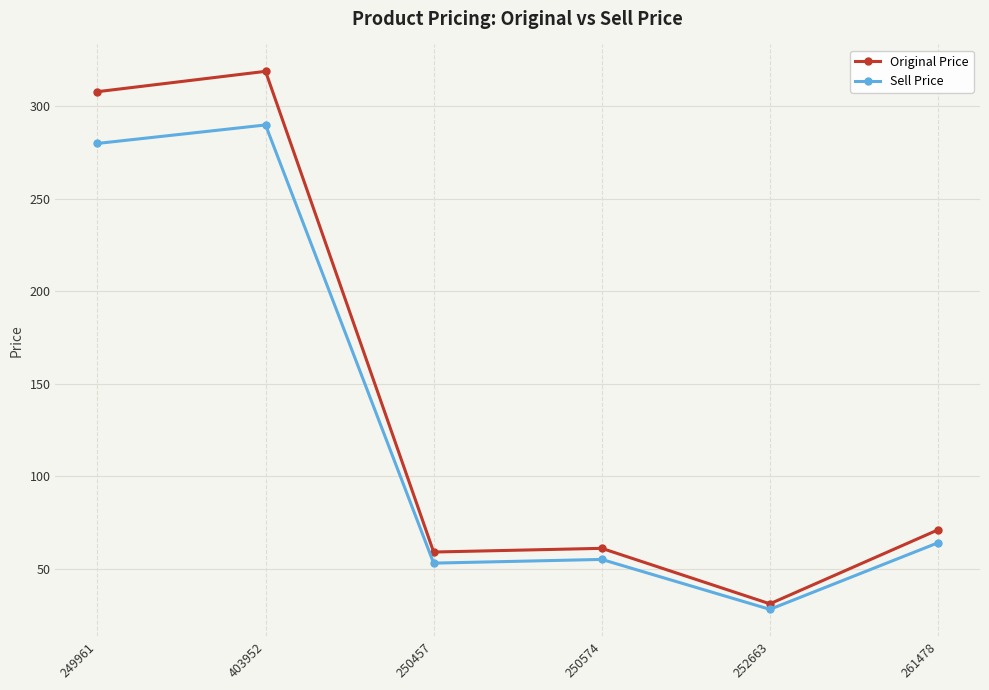

Where does the Original Price series first go above 71?

249961